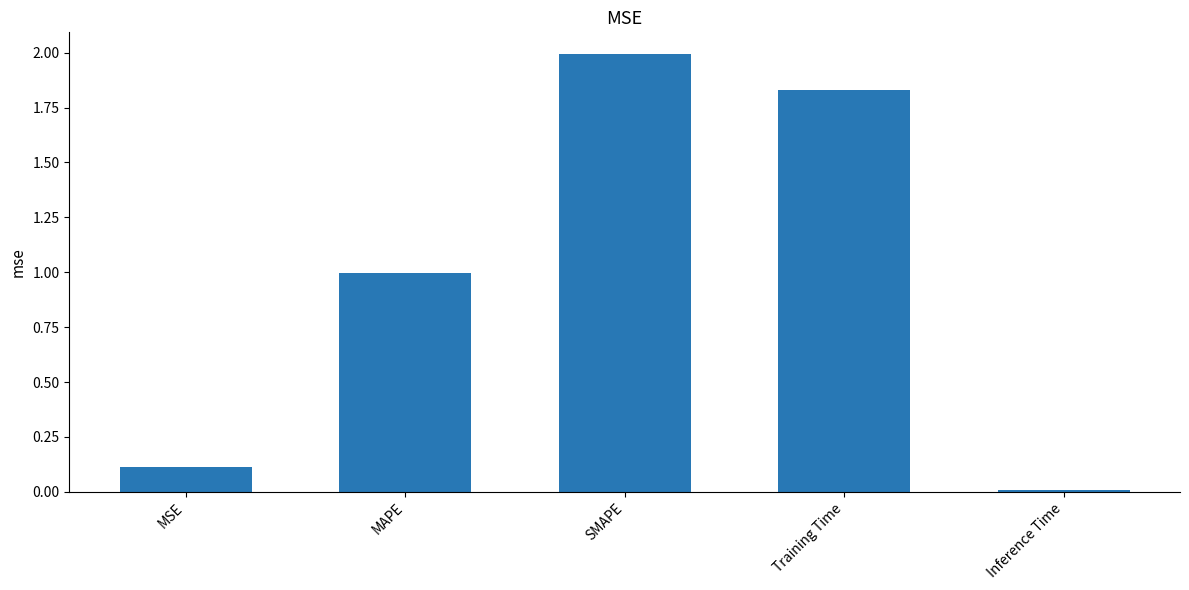

Where is the data nearest to the value 1?

MAPE